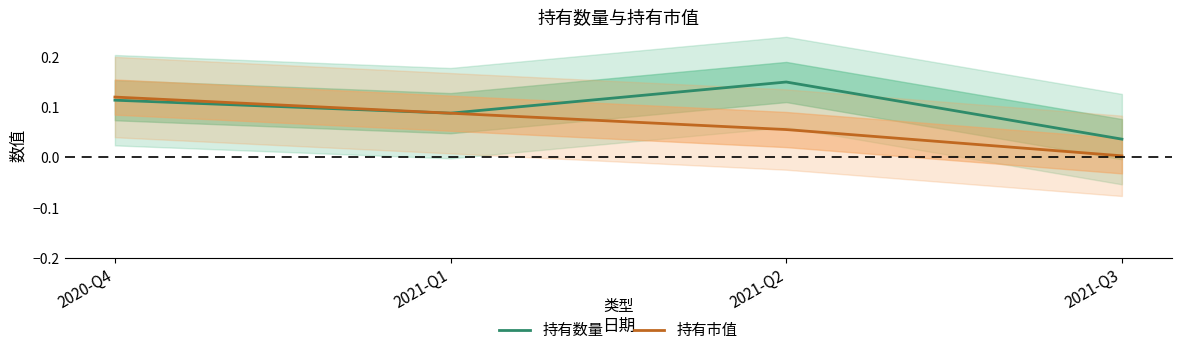

Where is 持有市值 nearest to the value 0?

2021-Q3